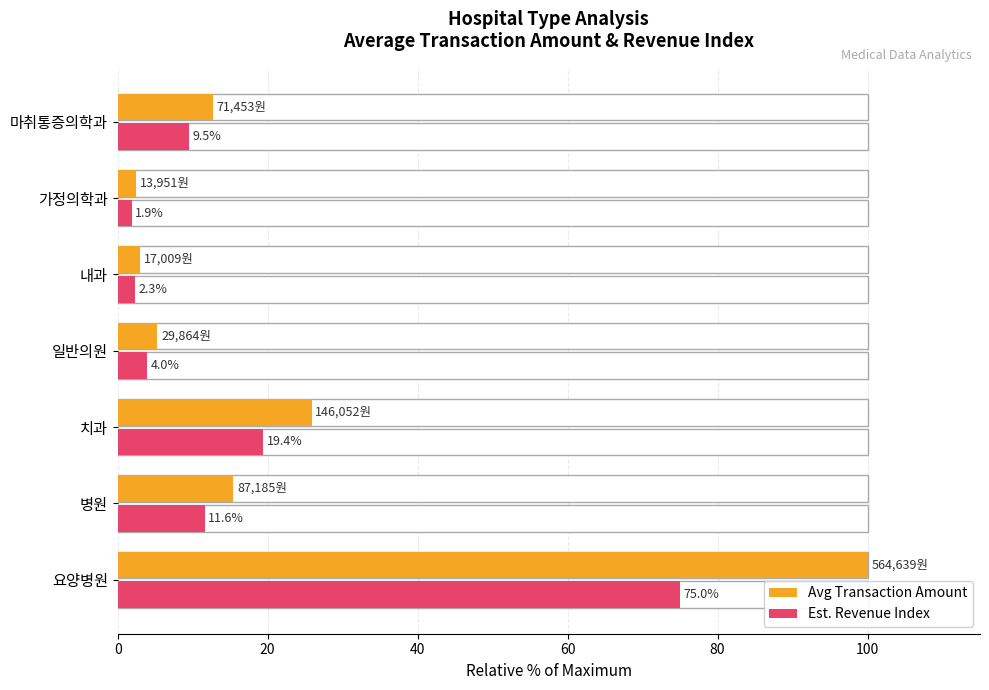

What position from the left is 요양병원?

1